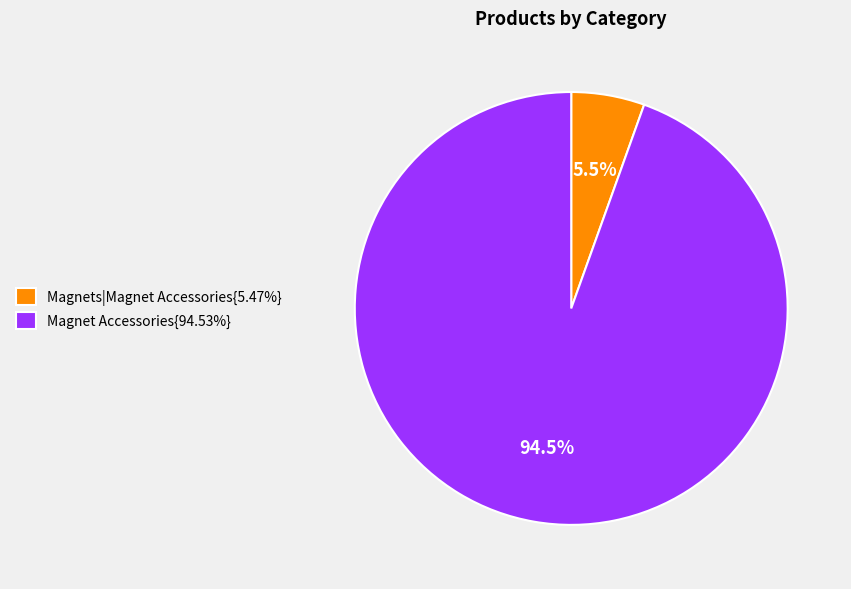

Combined, what portion of the pie is Magnets|Magnet Accessories{5.47%} and Magnet Accessories{94.53%}?

100.0%